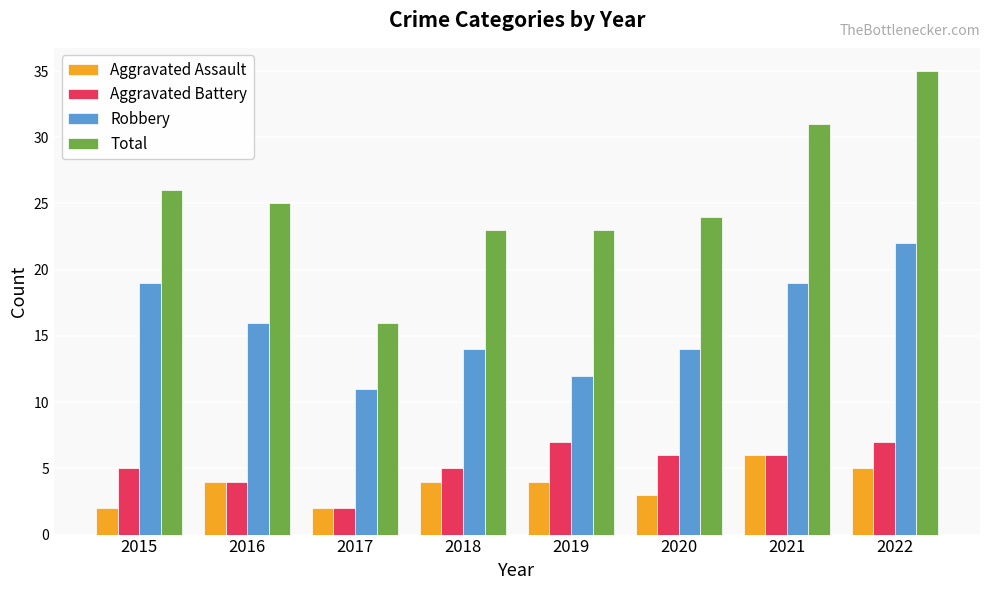

Reading right to left, list all the values displayed in this chart.

Aggravated Assault: 5	6	3	4	4	2	4	2
Aggravated Battery: 7	6	6	7	5	2	4	5
Robbery: 22	19	14	12	14	11	16	19
Total: 35	31	24	23	23	16	25	26